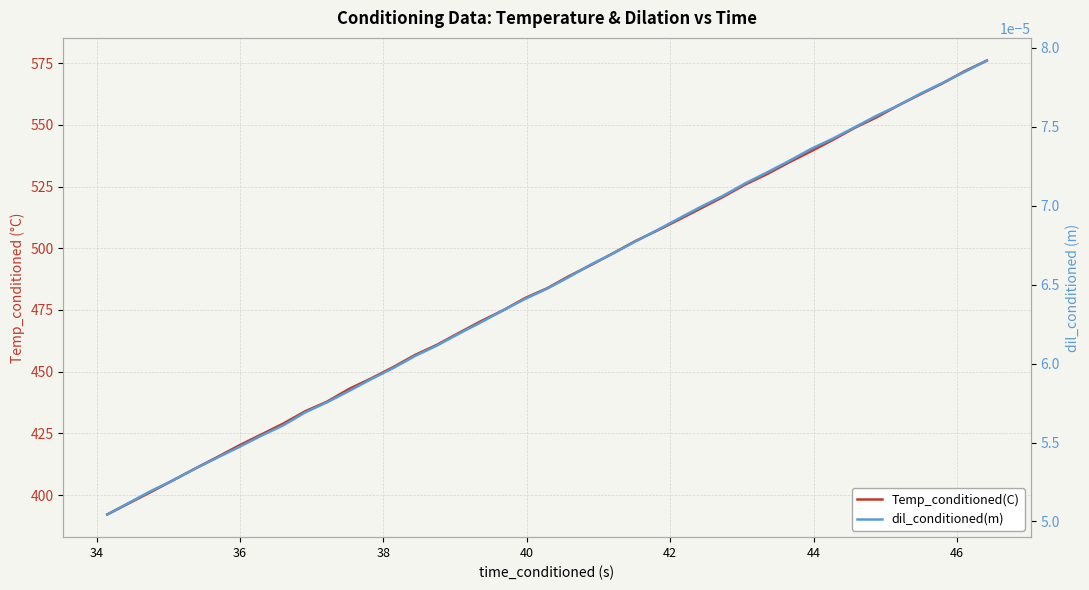

What is the greatest value displayed?

576.0